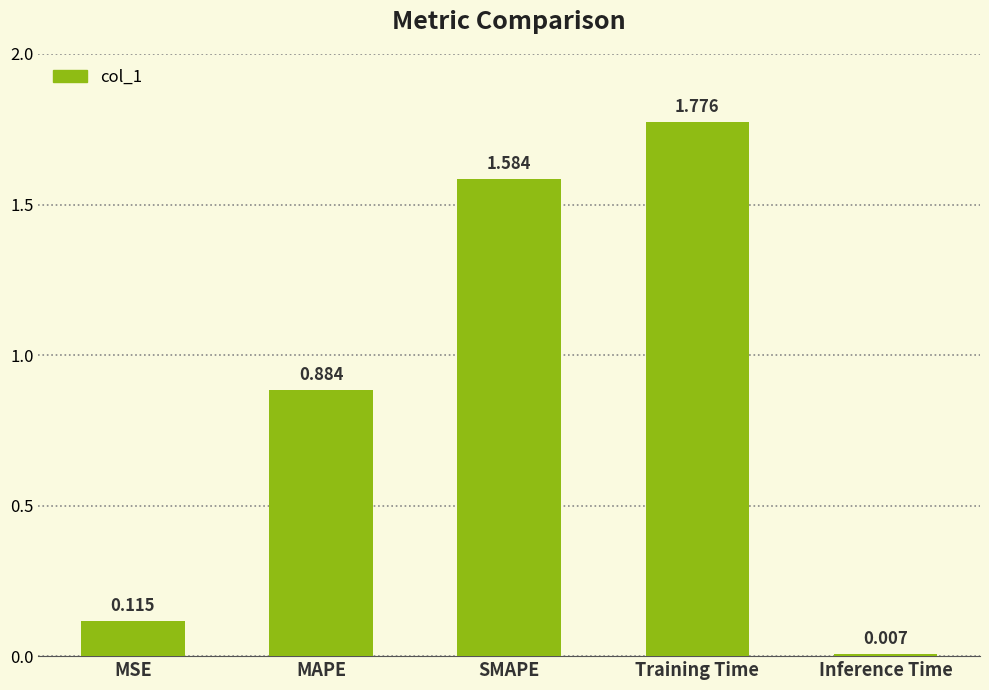

What is the label of the 1st bar from the right?

Inference Time